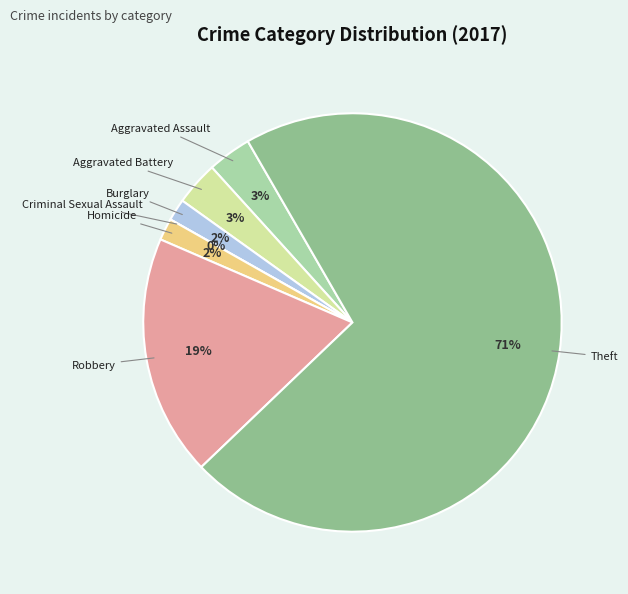

Count the number of slices in the pie.

7